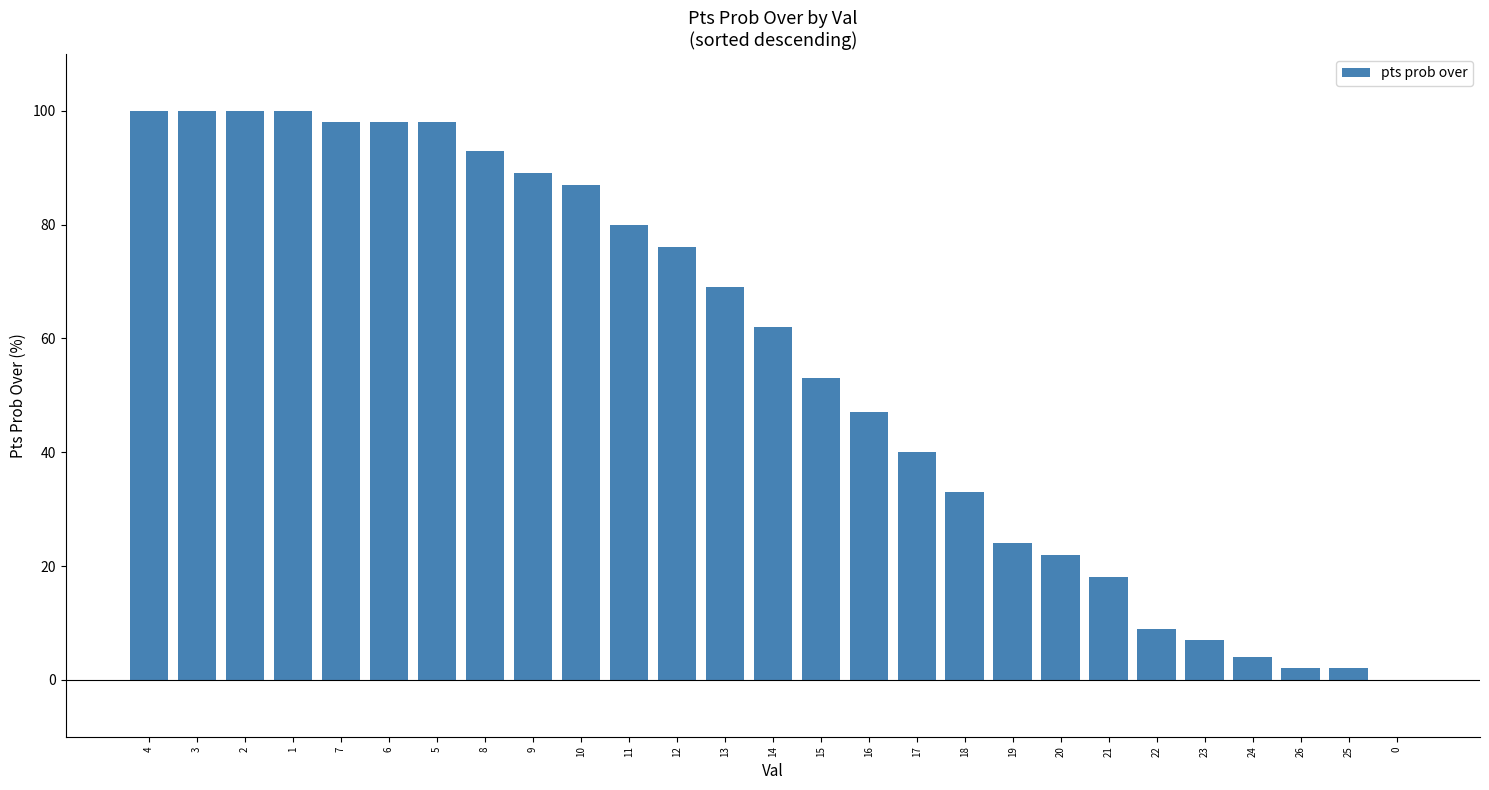

What is the change in value from 16 to 20?

-25